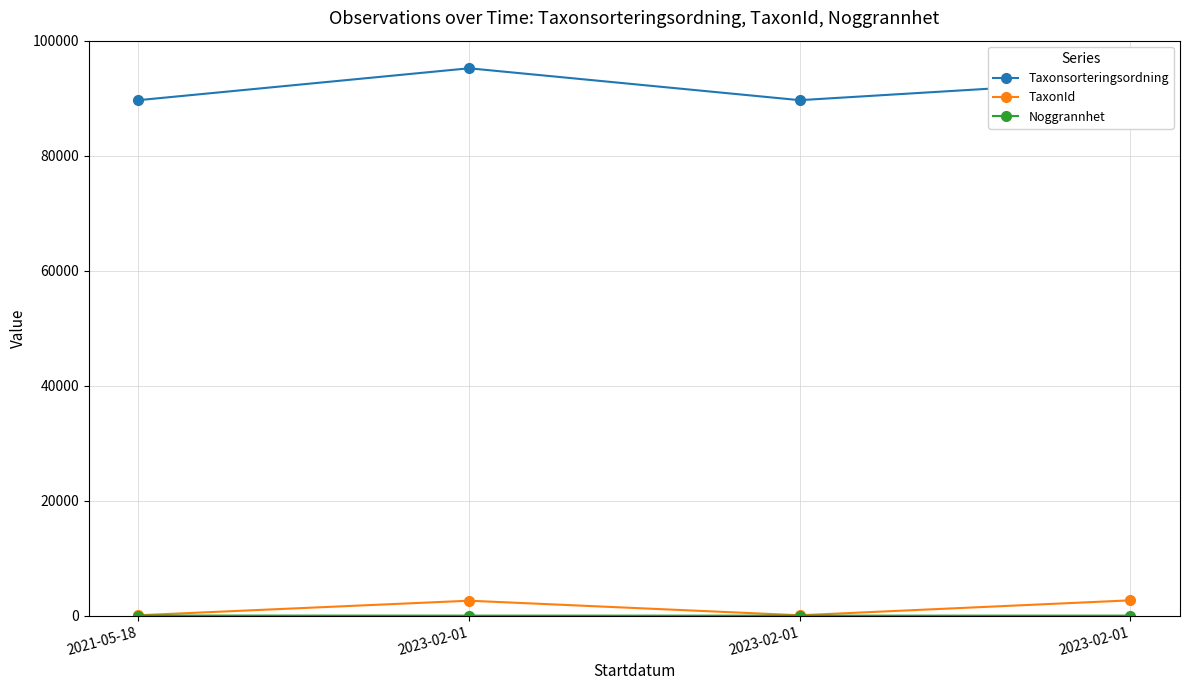

How many lines are shown in the chart?

3